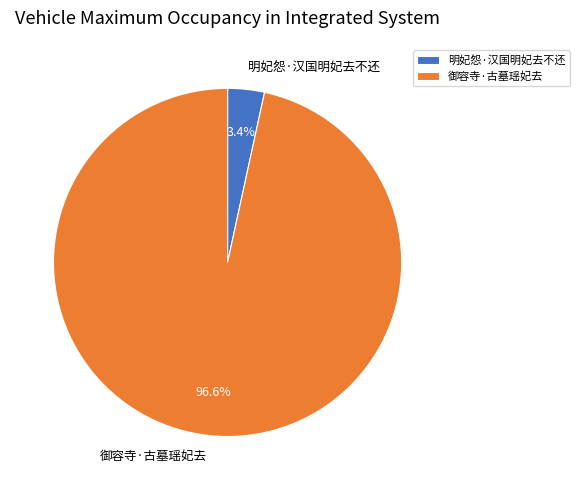

Rank the categories by value from highest to lowest.

御容寺·古墓瑶妃去, 明妃怨·汉国明妃去不还